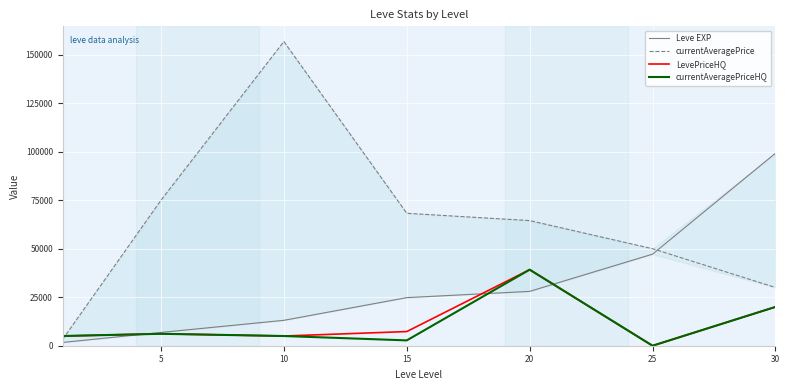

Reading left to right, list all the values displayed in this chart.

Leve EXP: 1690	6840	13090	24790	28010	47200	99220
currentAveragePrice: 3307	74998	156800	68266	64499	49999	30025
LevePriceHQ: 5002	6150	5000	7299	39208	0	20000
currentAveragePriceHQ: 5002	6150	5000	2750	39208	0	20000